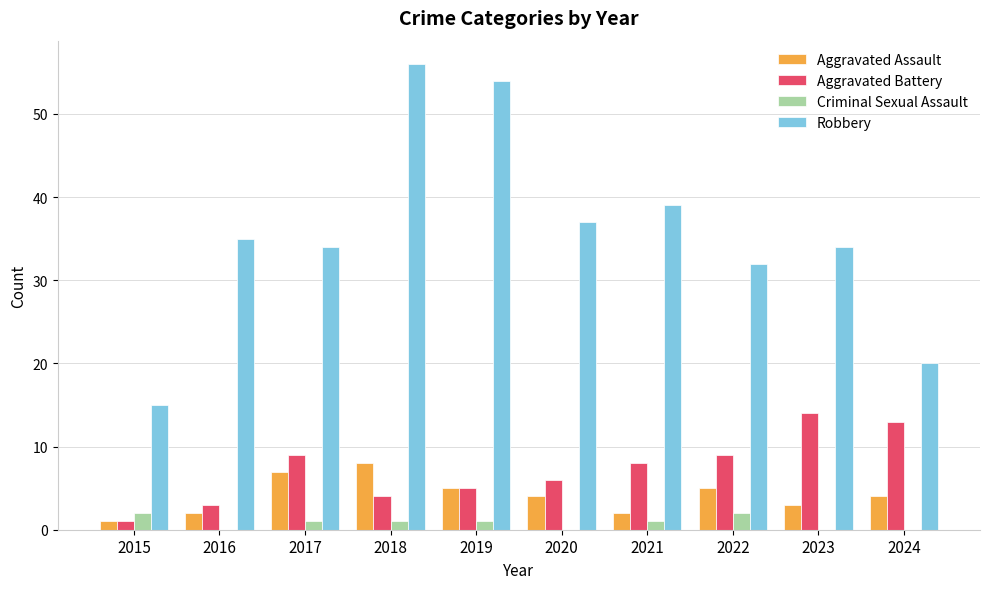

The Criminal Sexual Assault series shows 1 at 2021. True or false?

True